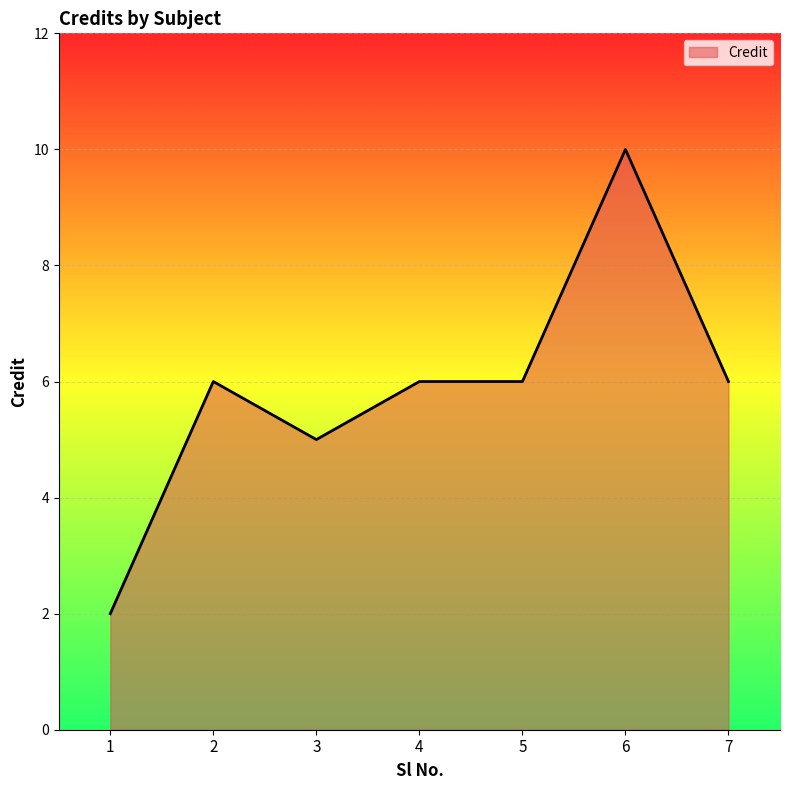

True or false: the data shows 10 at 6.

True